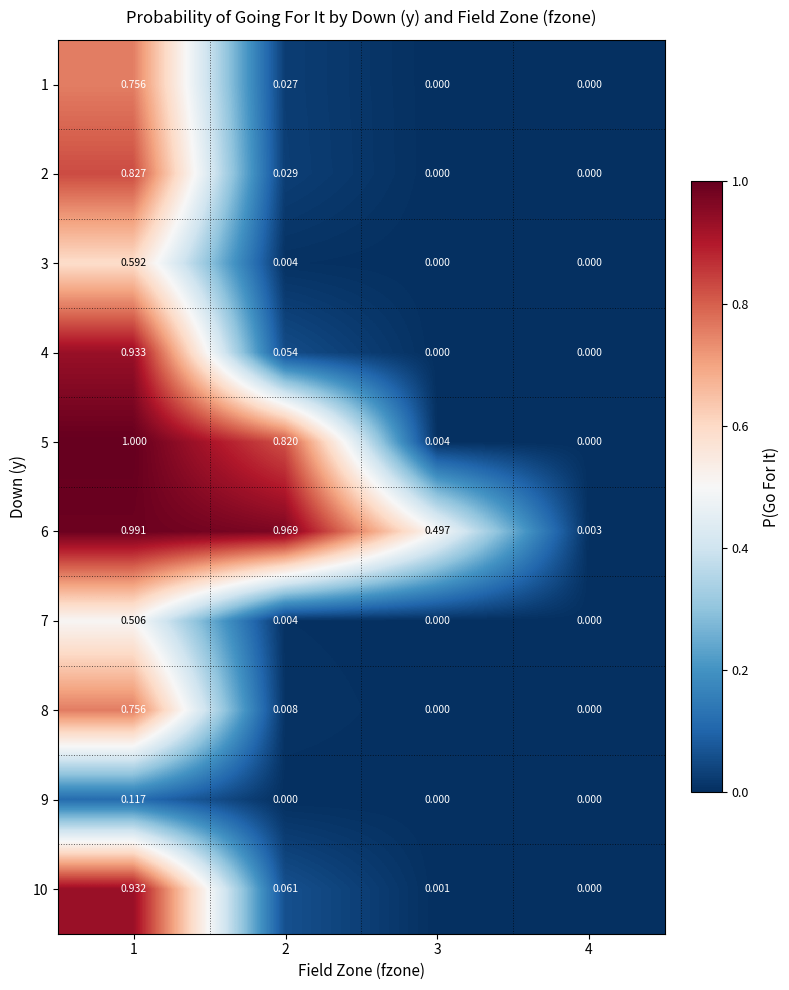

Between 1 and 4, which series saw the biggest shift?

5